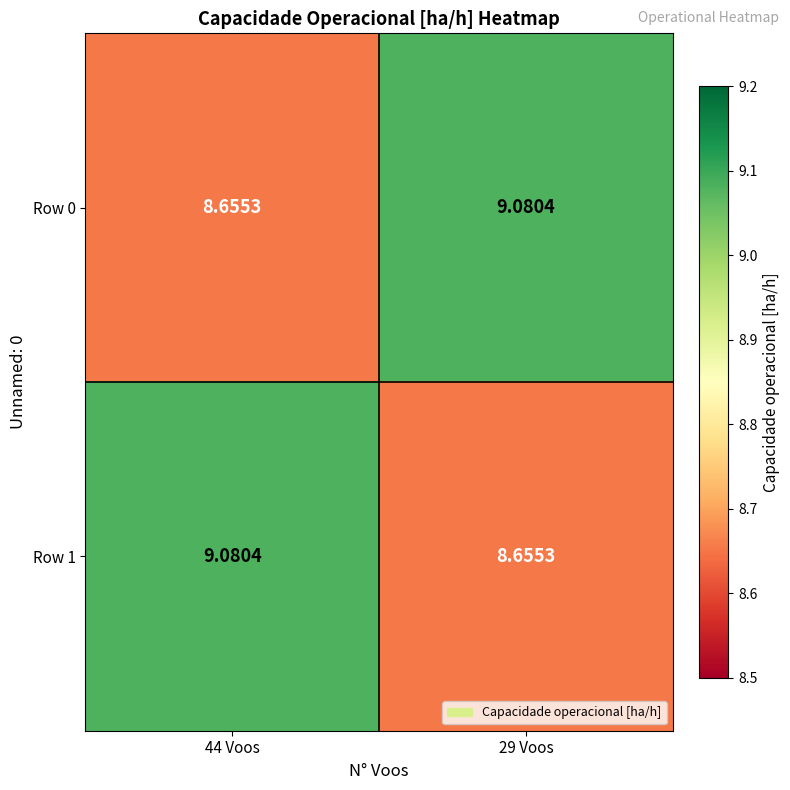

Is the value of Row 0 at 29 Voos greater than the value of Row 1 at 29 Voos?

Yes